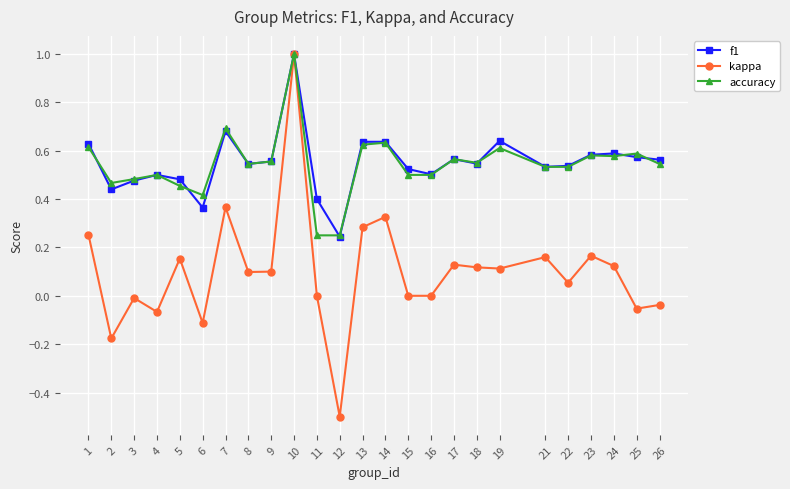

At which category is the sum across all series the highest?

10